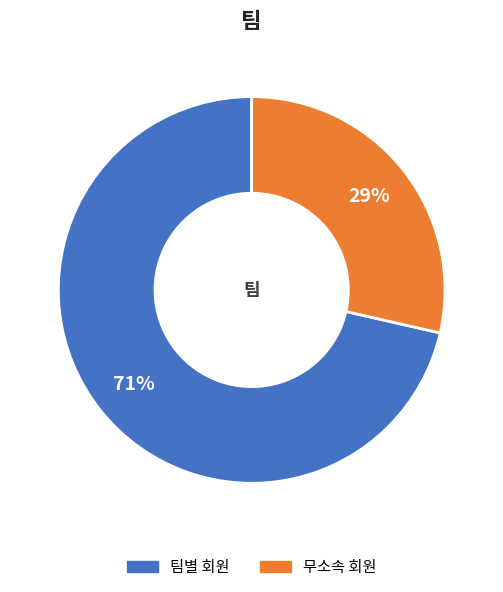

Approximately how many times larger is the value at 무소속 회원 compared to 팀별 회원?

0.4